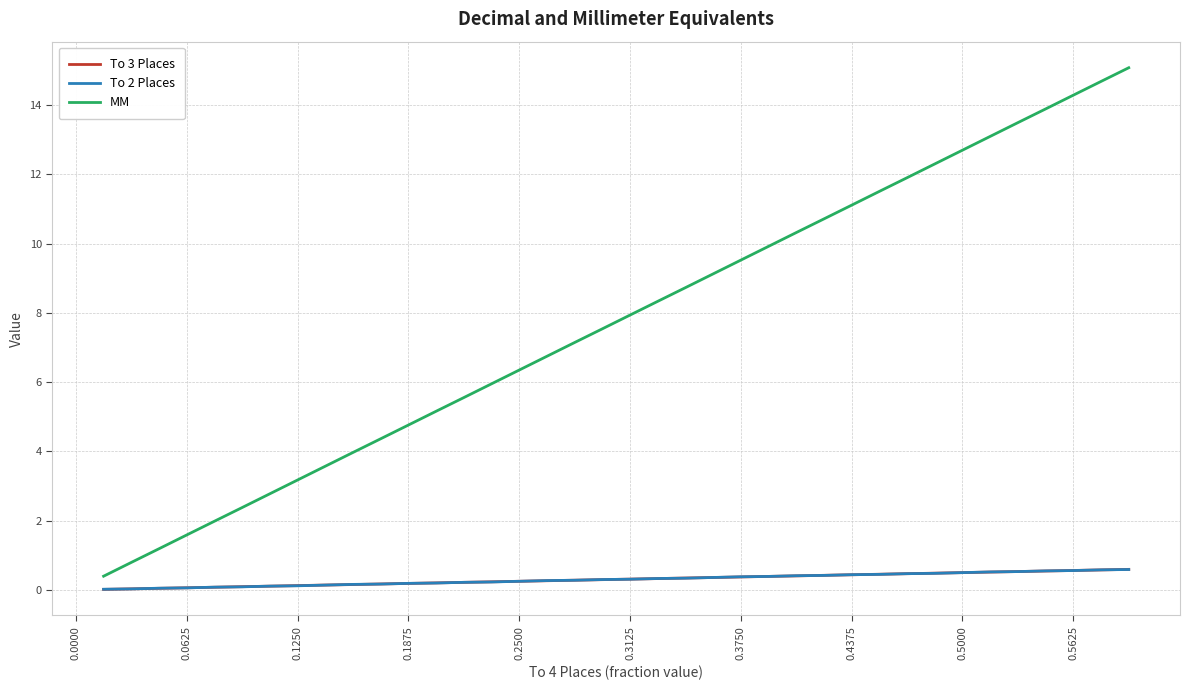

Which series has the widest spread of values?

MM